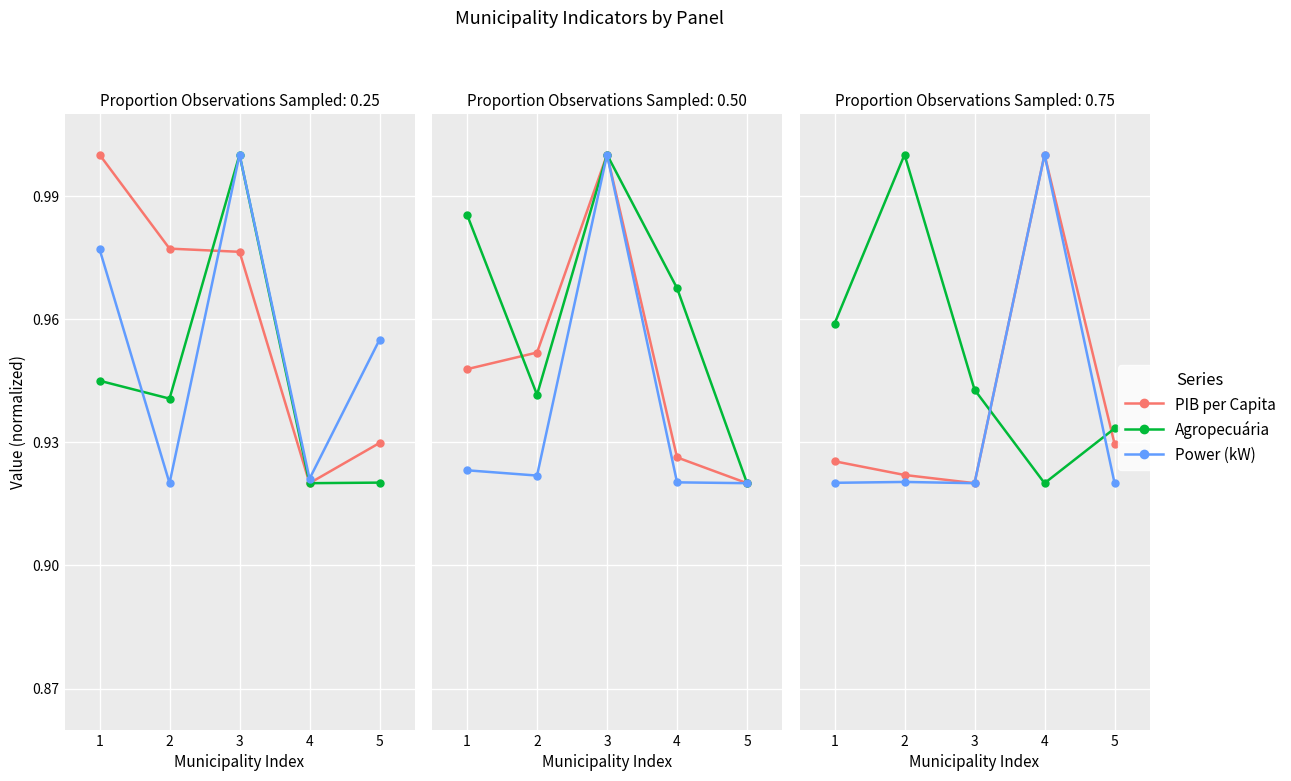

How many lines are shown in the chart?

3